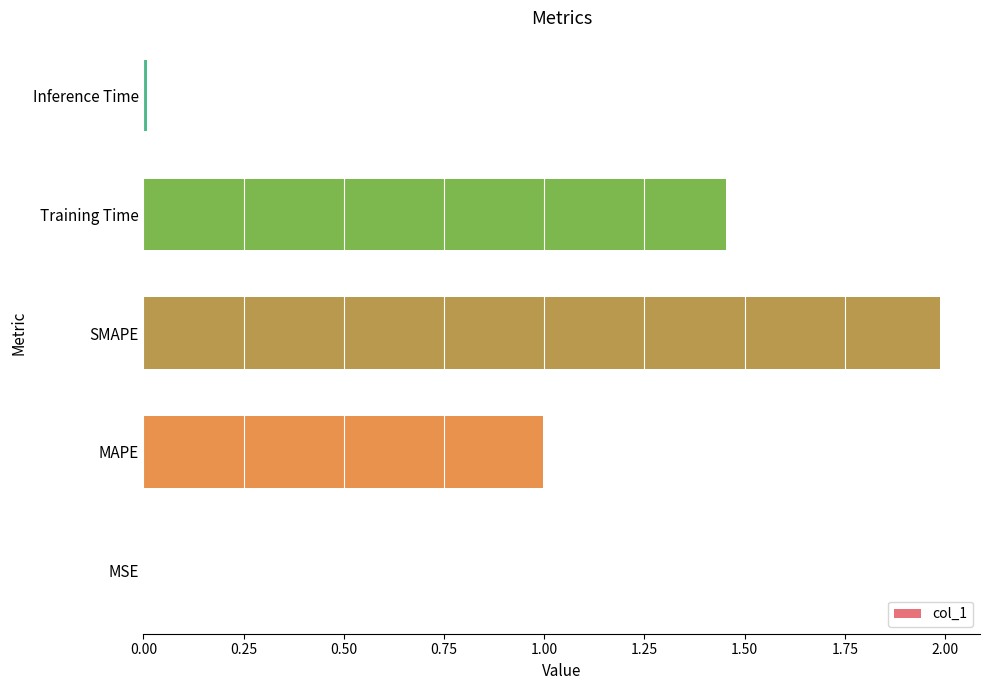

What is the greatest value displayed?

2.0